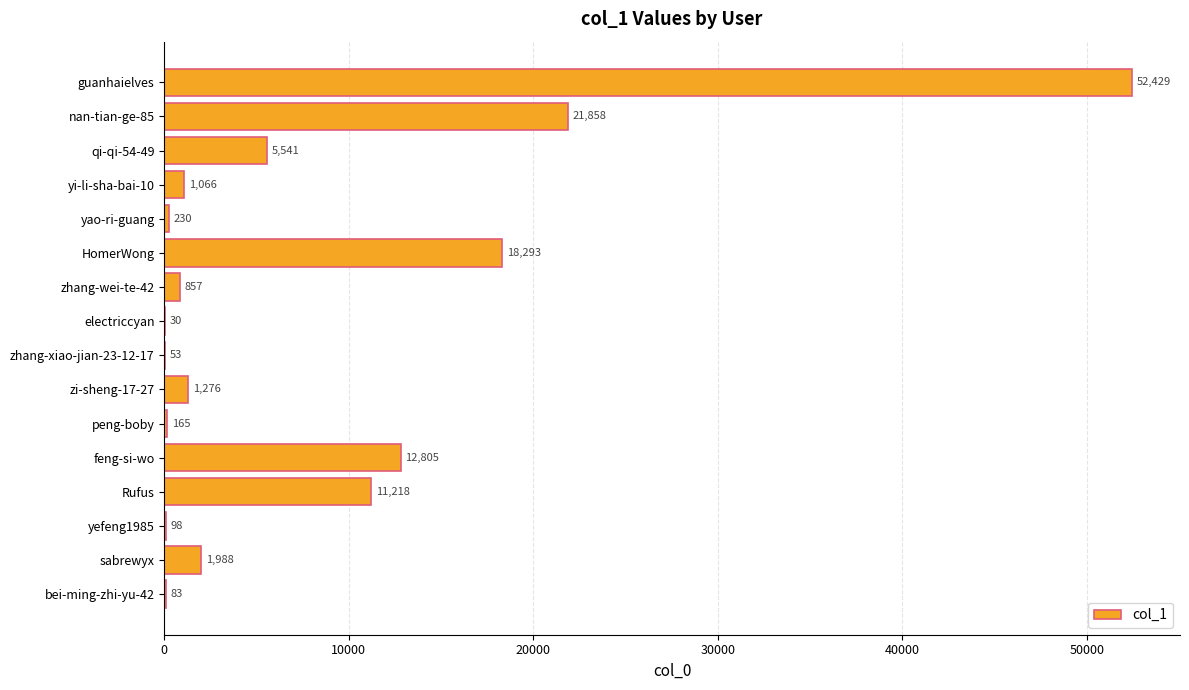

What value does the data have at yi-li-sha-bai-10, to the nearest 50?

1050